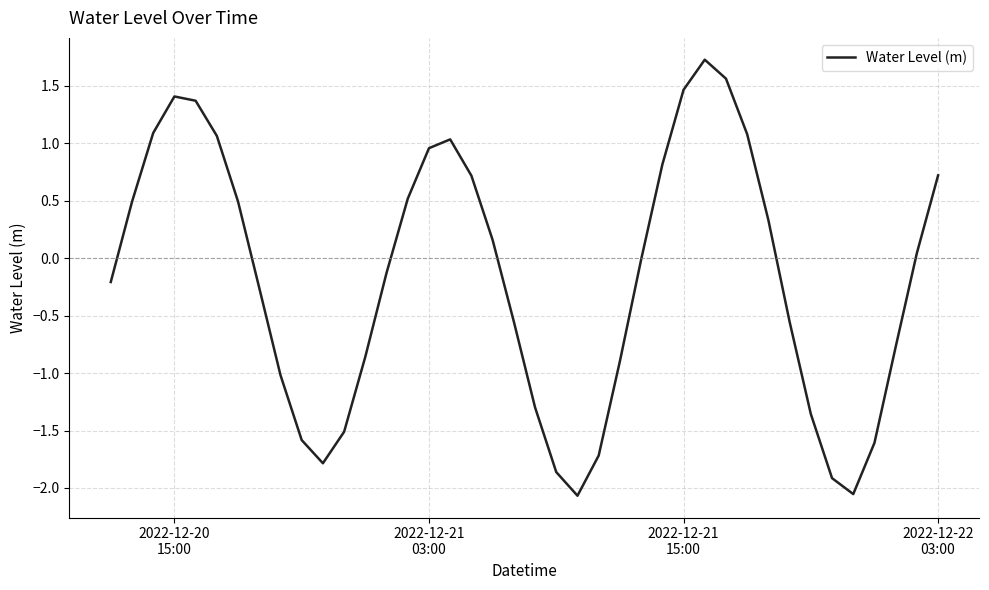

What is the maximum value shown in the chart?

1.7